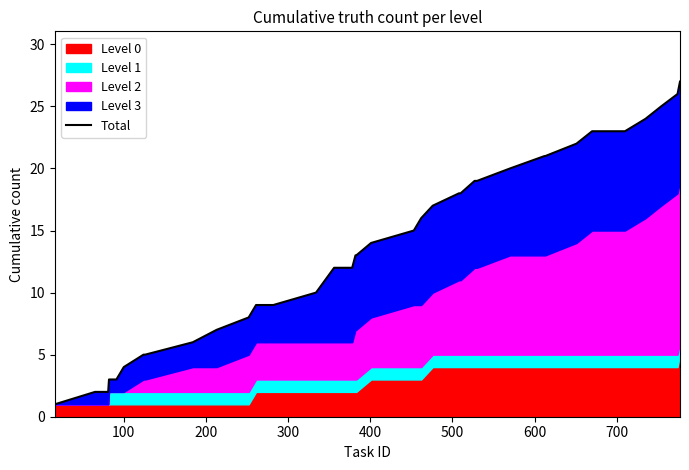

Count the number of values greater than 13.

18